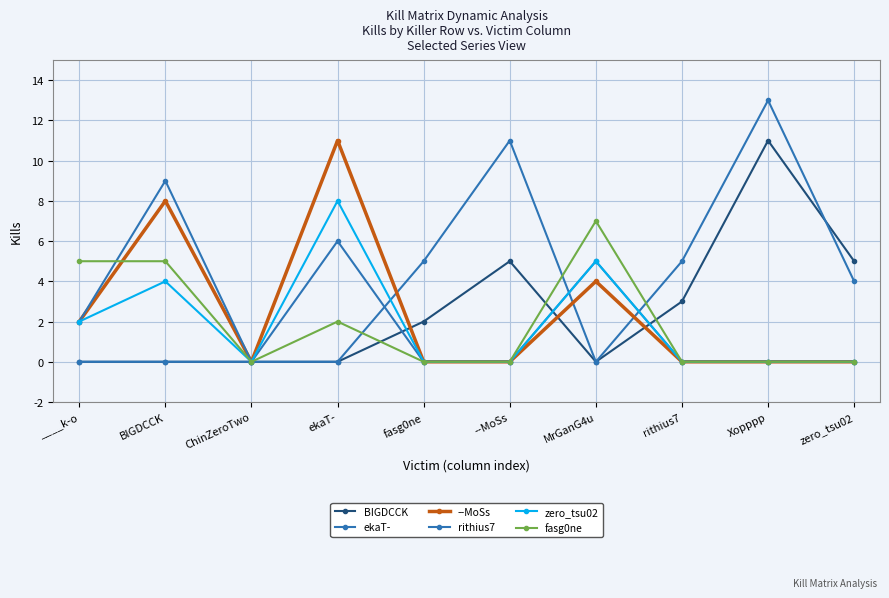

Reading left to right, list all the values displayed in this chart.

BIGDCCK: 0	0	0	0	2	5	0	3	11	5
ekaT-: 0	0	0	0	5	11	0	5	13	4
--MoSs: 2	8	0	11	0	0	4	0	0	0
rithius7: 2	9	0	6	0	0	5	0	0	0
zero_tsu02: 2	4	0	8	0	0	5	0	0	0
fasg0ne: 5	5	0	2	0	0	7	0	0	0